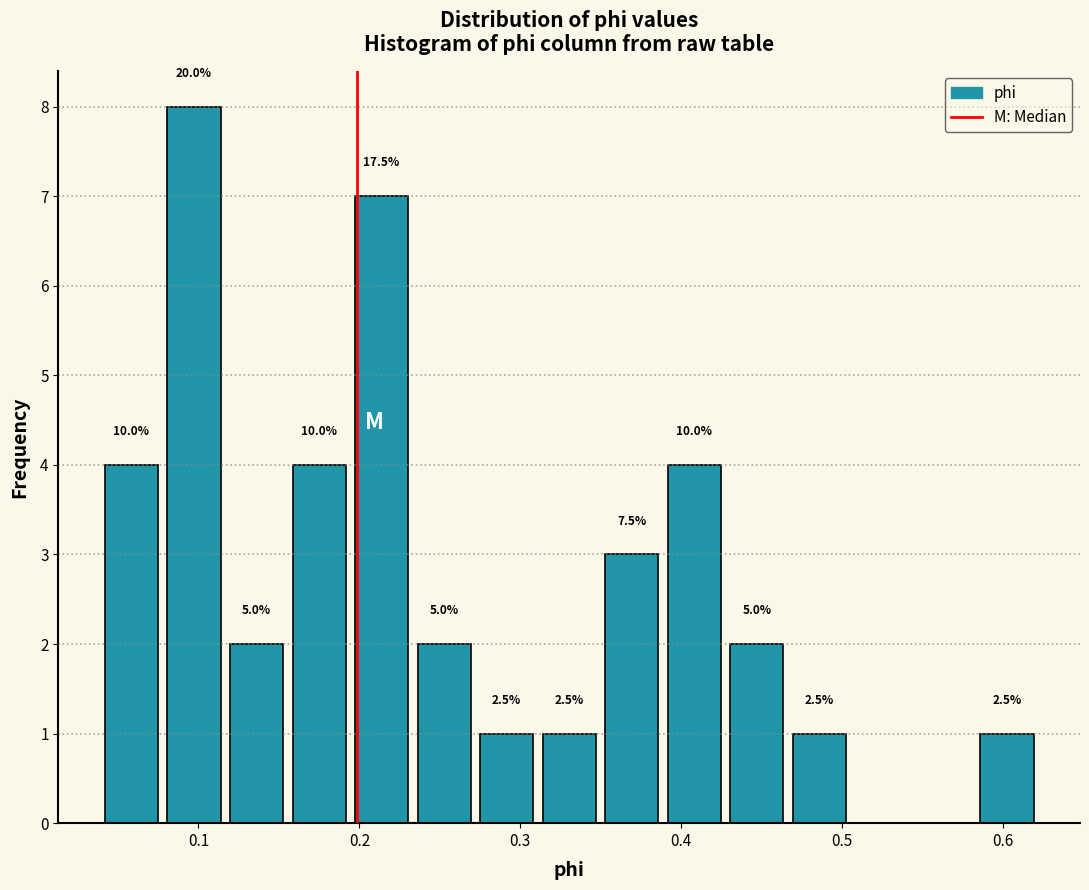

Around what value on the x-axis is the tallest bar? Give the approximate position of its centre, as read against the axis.

0.10